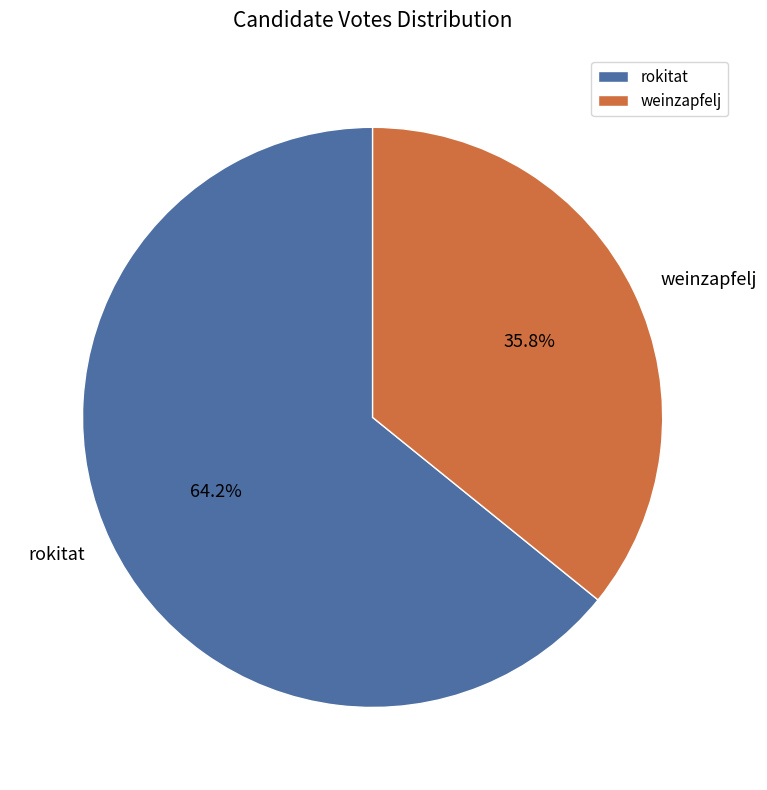

To the nearest percent, what is the difference between the rokitat and weinzapfelj slice percentages?

28%